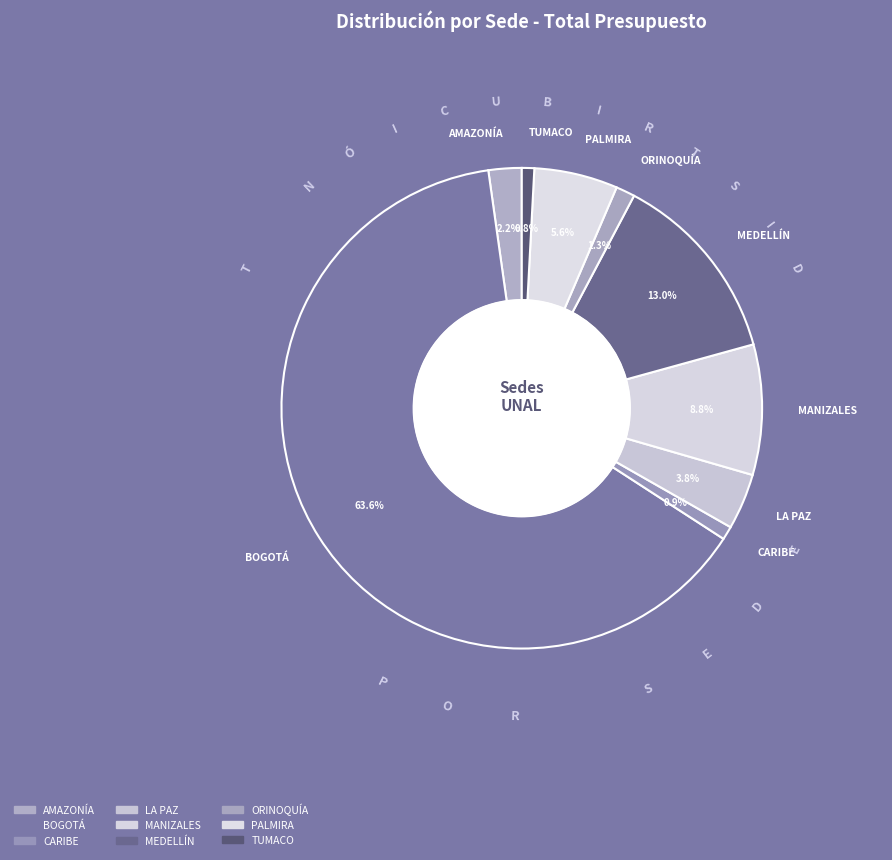

What percentage do CARIBE and BOGOTÁ together represent?

64.5%